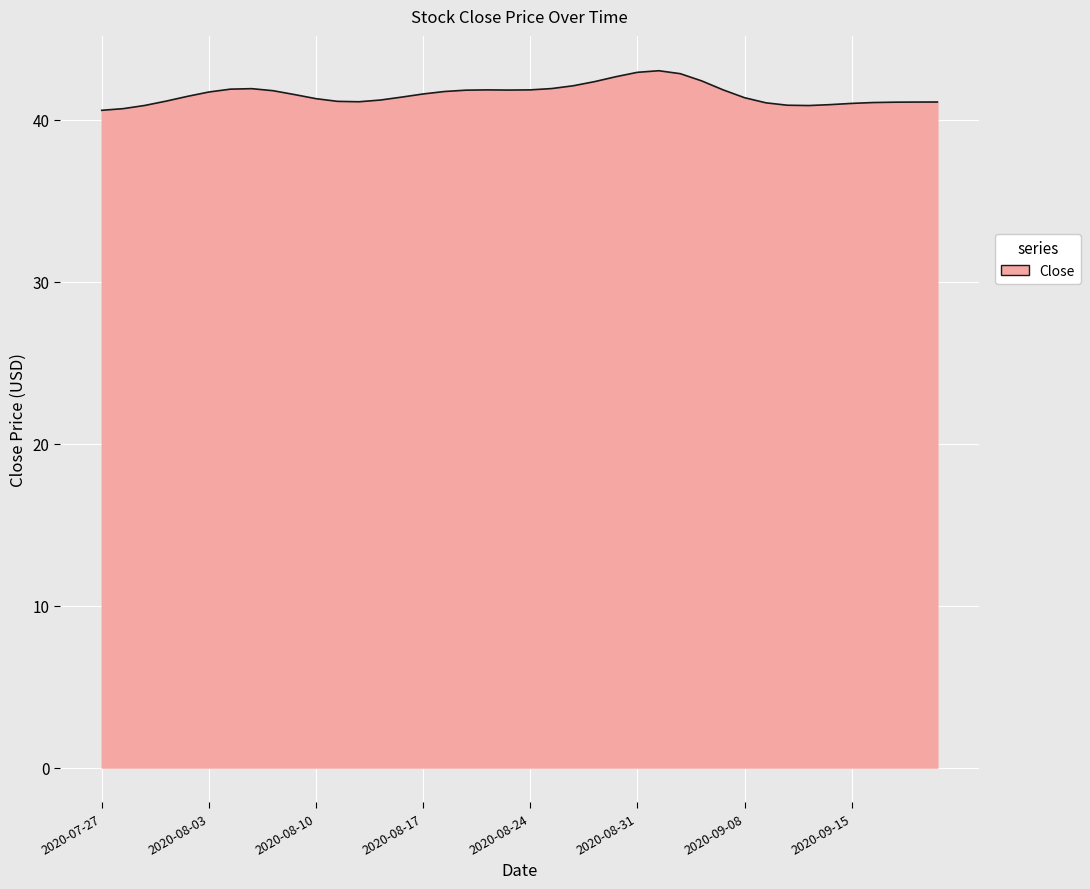

What is the difference between the maximum and minimum values?

2.4